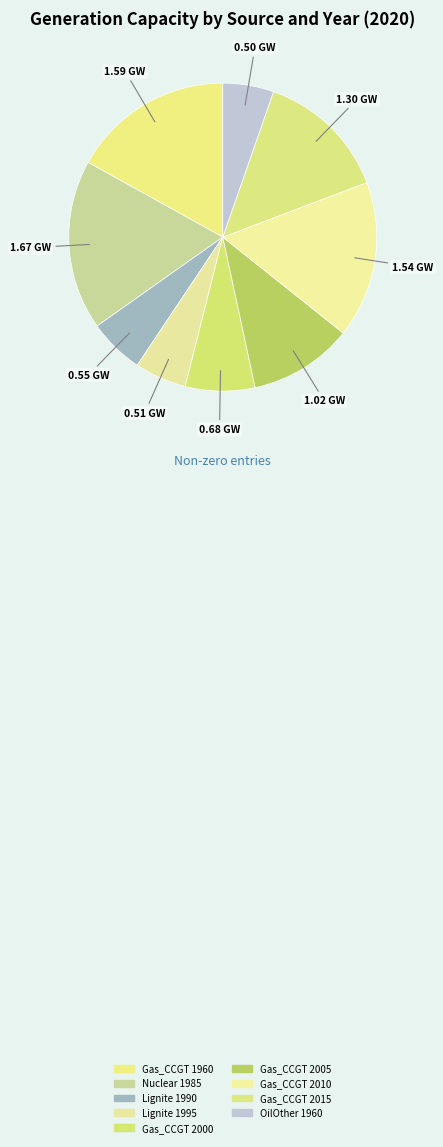

Do Lignite 1990 and Gas_CCGT 2000 together represent more than half of the pie?

No